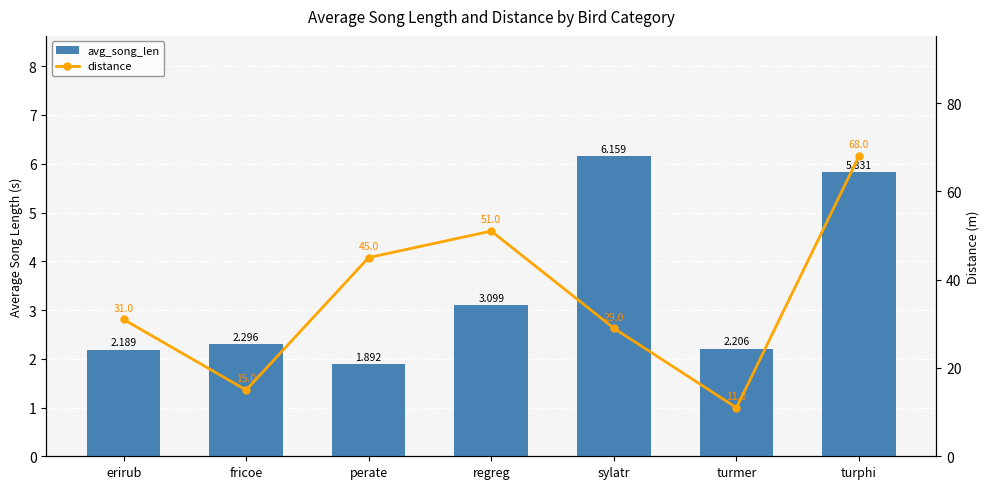

Reading left to right, extract all data points from this chart.

avg_song_len: erirub=2.2	fricoe=2.3	perate=1.9	regreg=3.1	sylatr=6.2	turmer=2.2	turphi=5.8
distance: erirub=31.0	fricoe=15.0	perate=45.0	regreg=51.0	sylatr=29.0	turmer=11.0	turphi=68.0